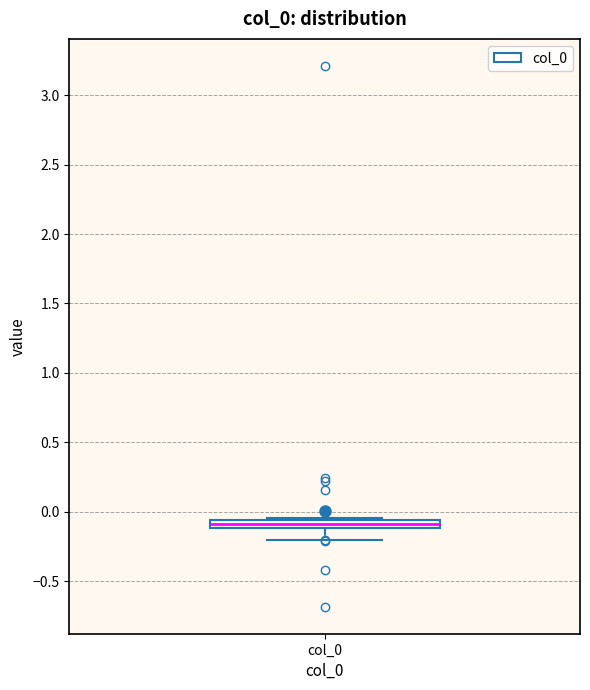

Where is the upper edge of the box for col_0 on the y-axis? The values are not printed on the chart, so give them approximately, as read against the axis.

-0.05